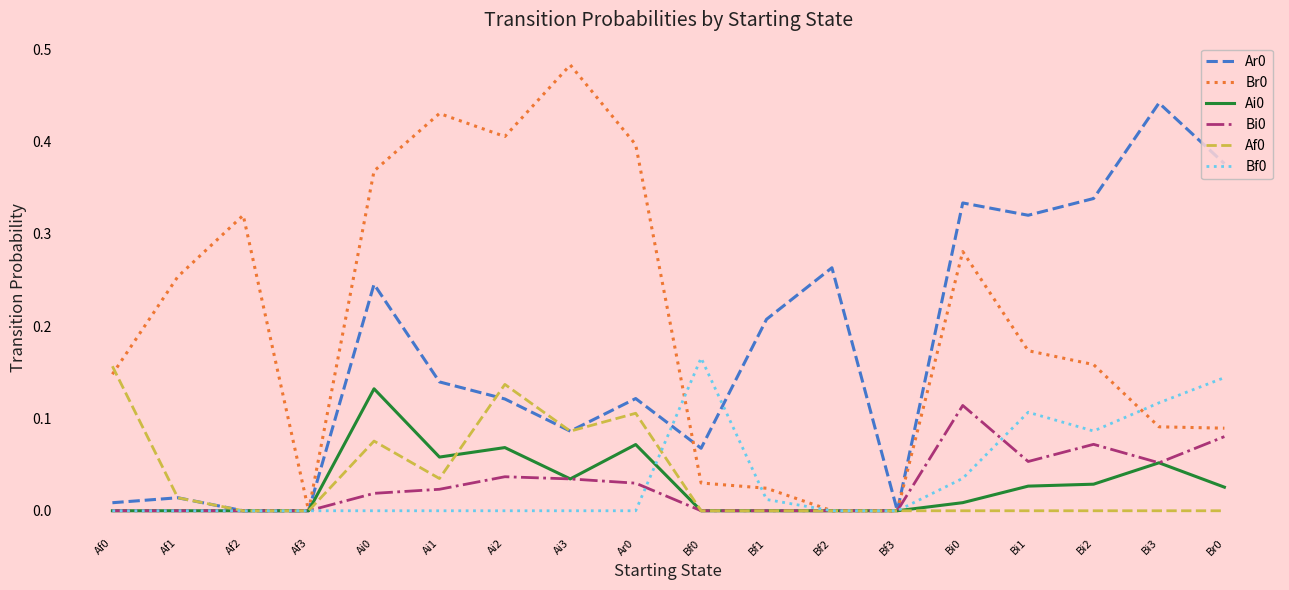

At which label does Ar0 reach its peak?

Bi3